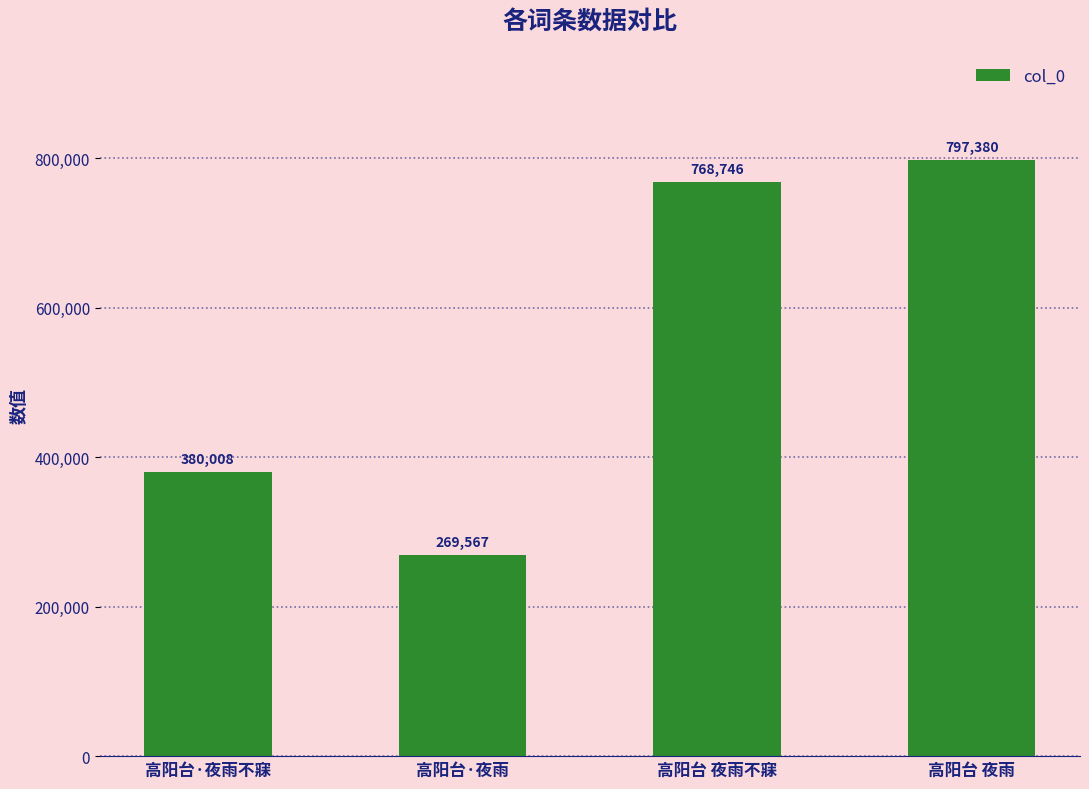

Which has a higher value, 高阳台 夜雨 or 高阳台·夜雨?

高阳台 夜雨